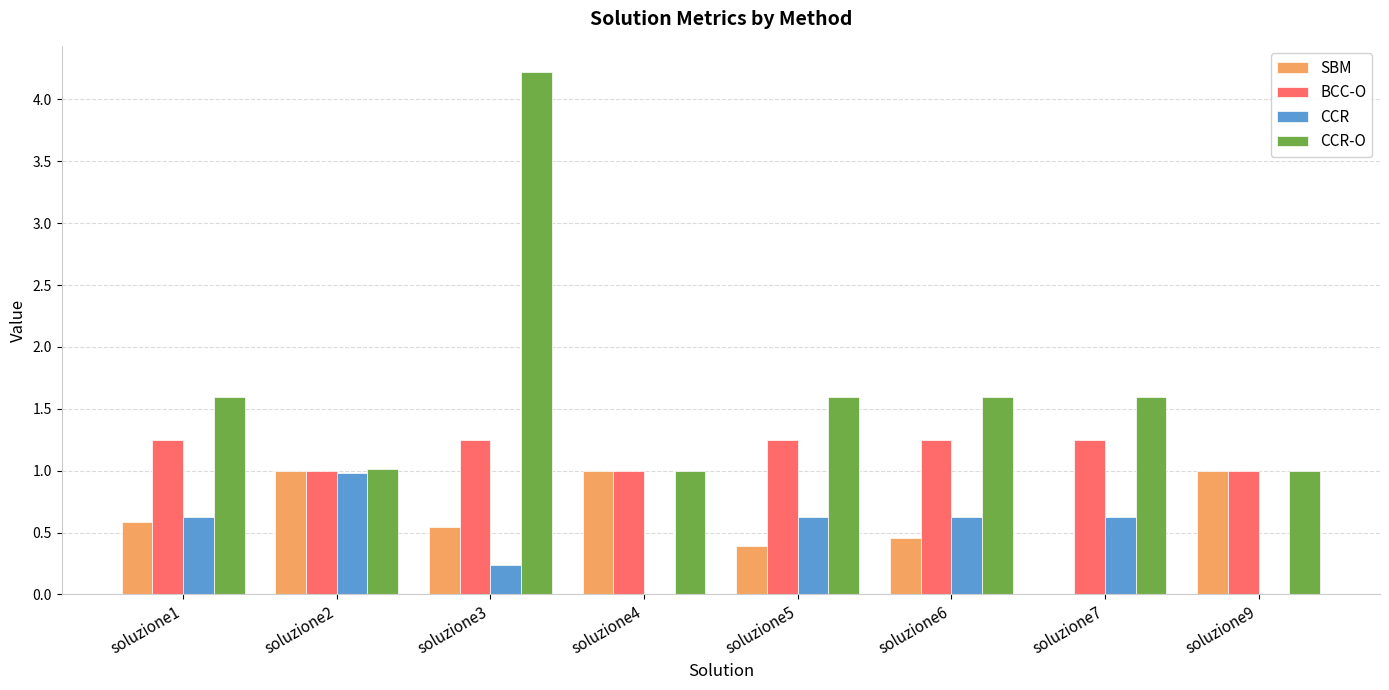

What is the sum of the CCR-O values at soluzione2 and soluzione5?

2.6